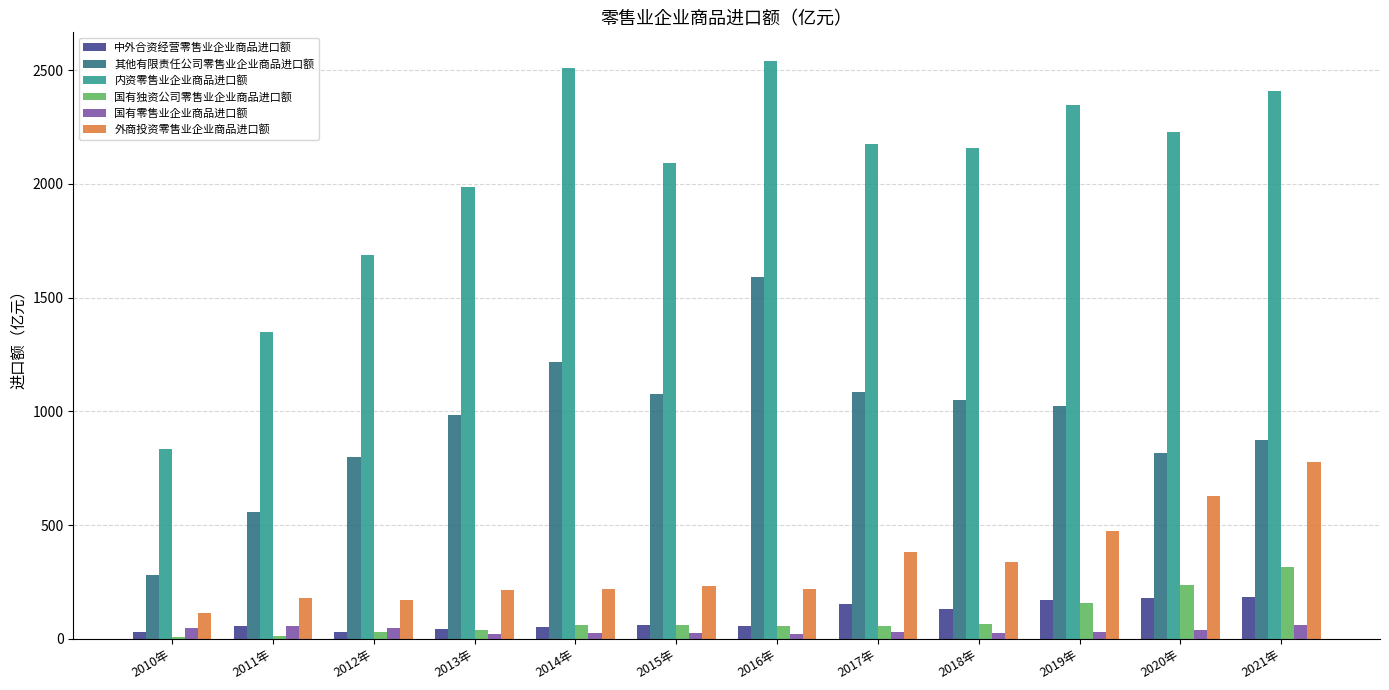

Which series has the largest total across all categories?

内资零售业企业商品进口额